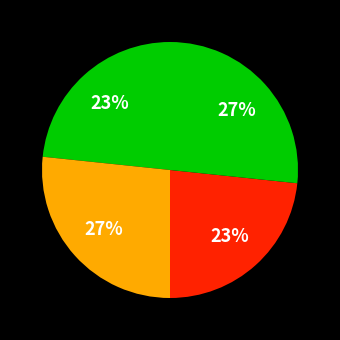

Count the number of slices in the pie.

4